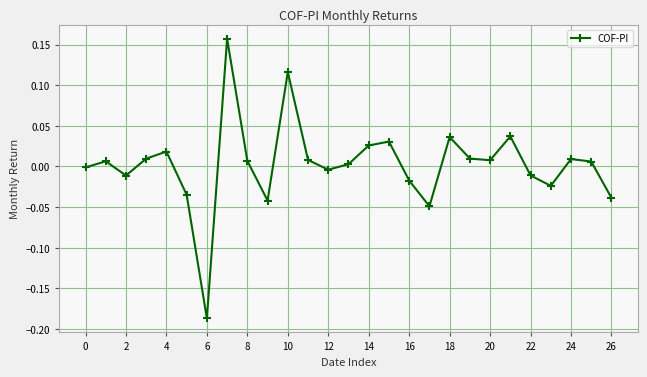

What is the difference between the second highest and minimum values?

0.3